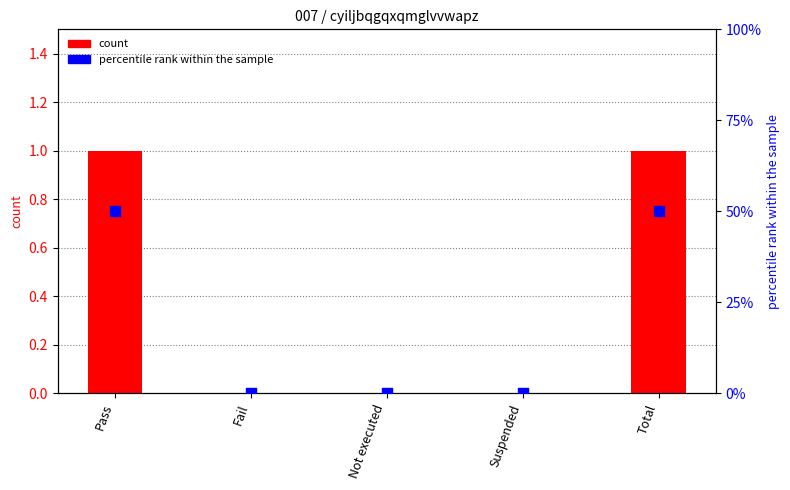

At how many categories does at least one series exceed 7?

2